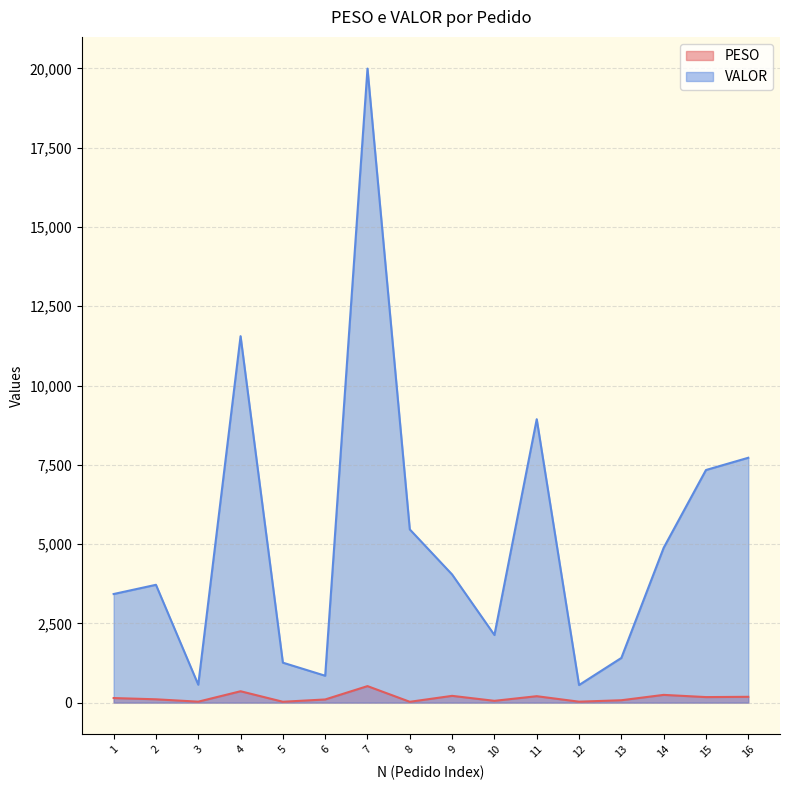

Rank the categories by VALOR value from lowest to highest.

12, 3, 6, 5, 13, 10, 1, 2, 9, 14, 8, 15, 16, 11, 4, 7